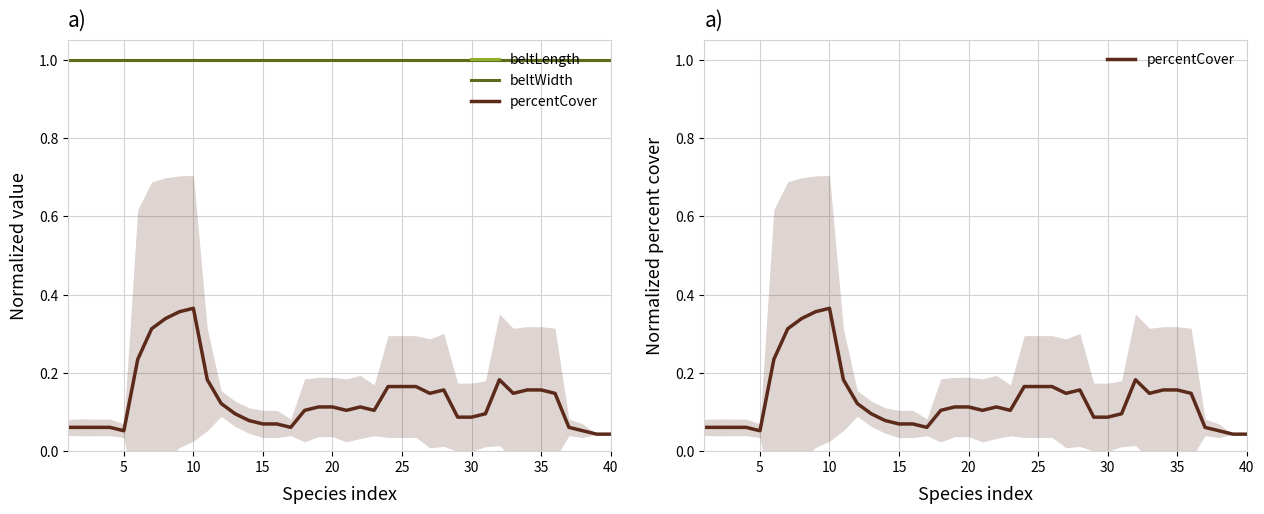

What are all the series names shown in the legend?

beltLength, beltWidth, percentCover